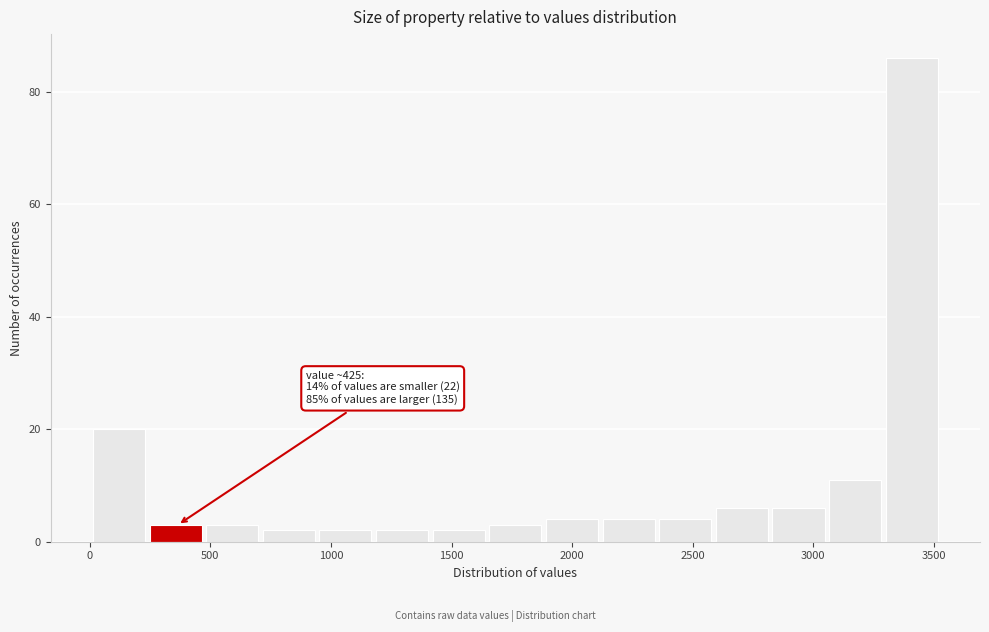

Over which range of the x-axis is the bar tallest?

3300 to 3550